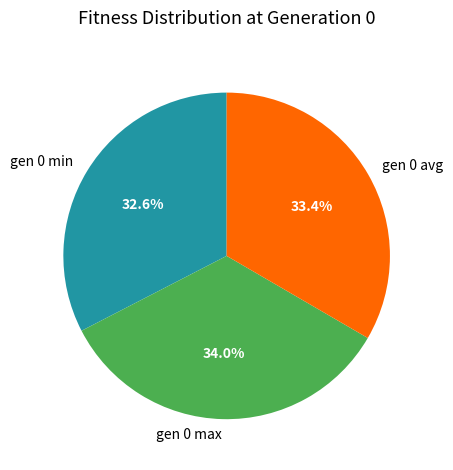

What is the ratio of the value at gen 0 max to the value at gen 0 avg?

1.0